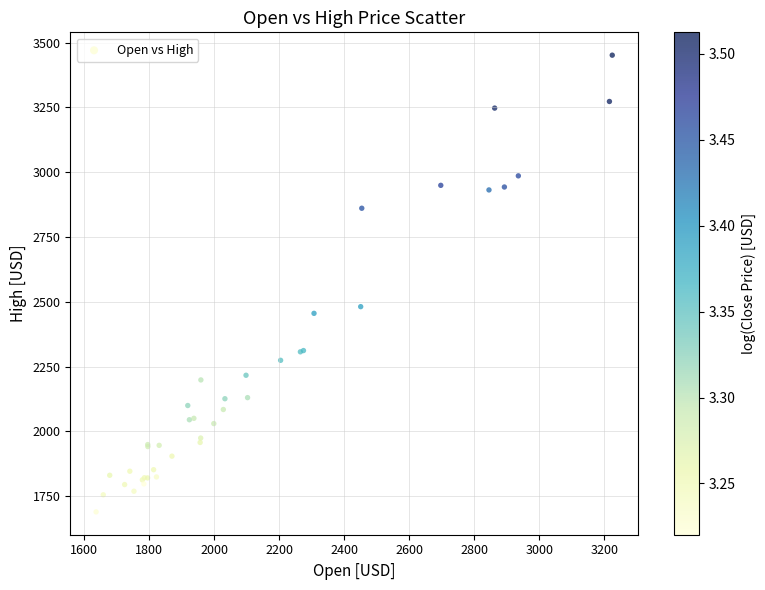

What Y value in the scatter plot is closest to 2570?

2481.3